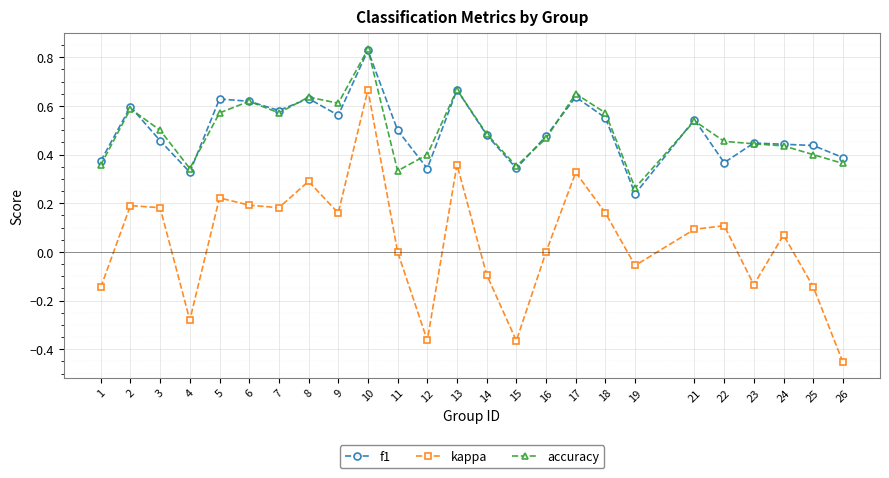

Which series has the largest range (max minus min)?

kappa